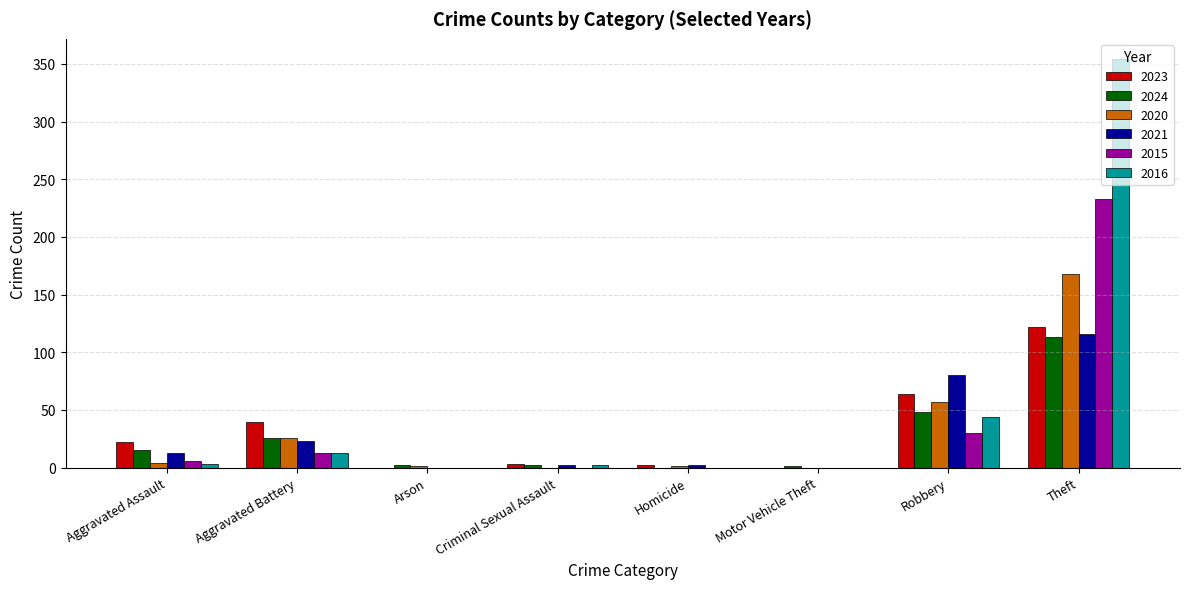

What is the total value across all series at Theft?

1106